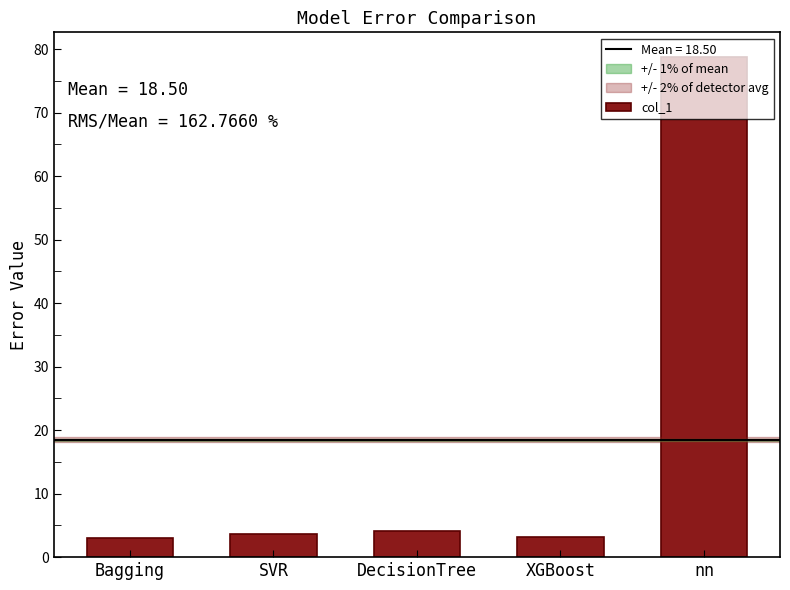

What is the smallest value displayed?

3.0